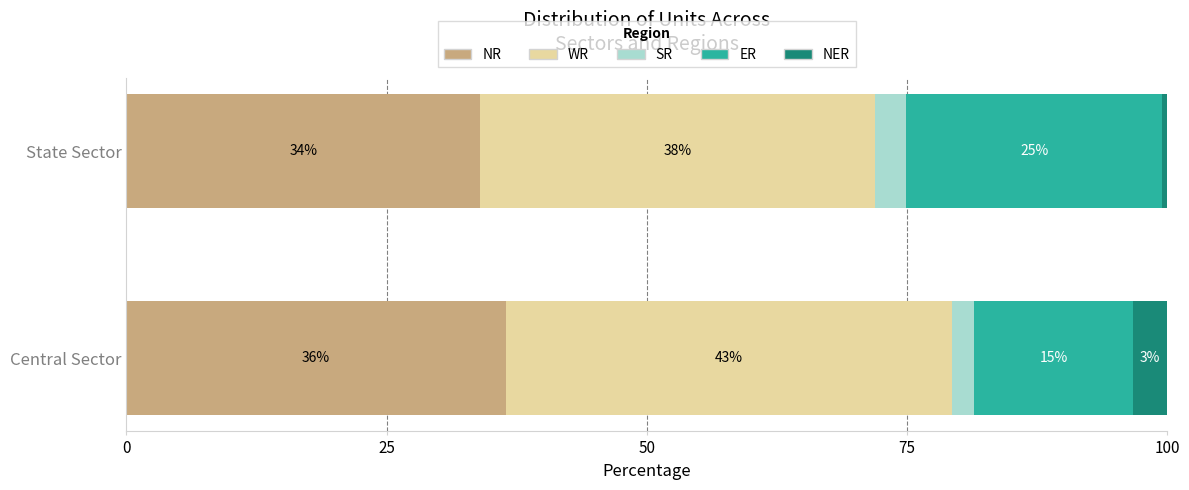

What is the highest value of the NR series?

36.4